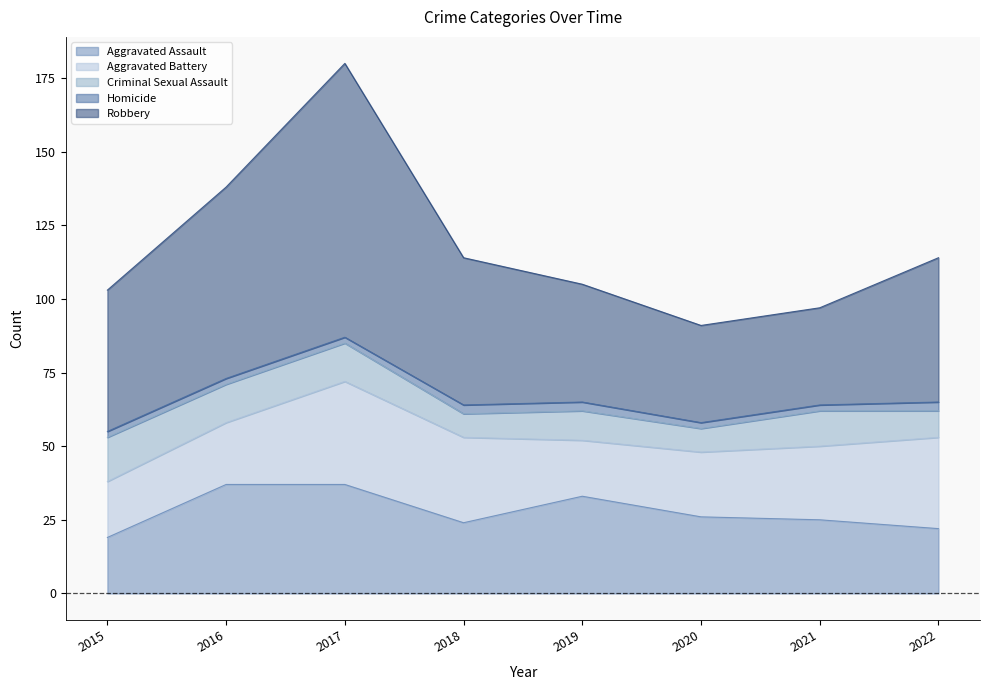

At which label does Aggravated Battery reach its minimum?

2015